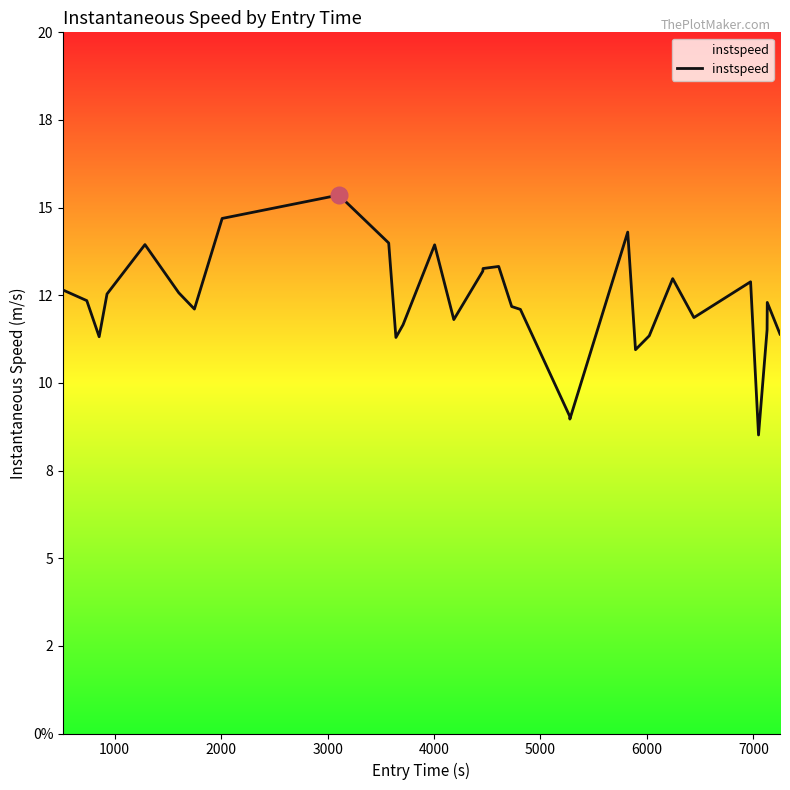

Reading left to right, transcribe all the data shown in this chart.

12.6	12.3	11.3	12.5	13.9	12.6	12.1	14.7	15.4	14.0	11.3	11.7	13.9	11.8	13.2	13.3	13.3	12.2	12.1	9.1	9.0	14.3	10.9	11.3	13.0	11.9	12.9	8.5	11.5	12.3	11.4